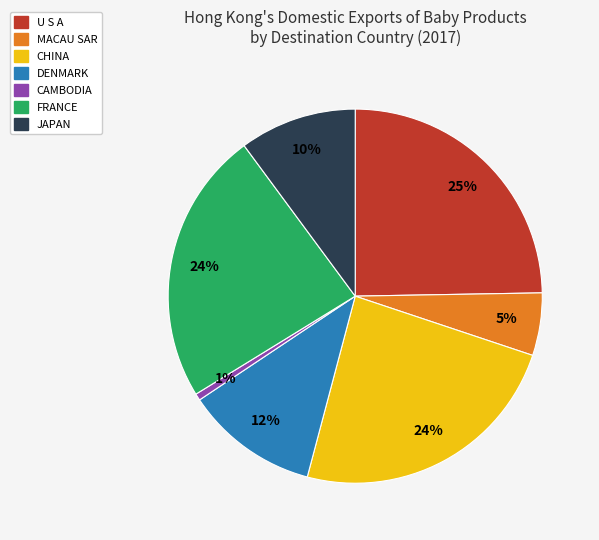

To the nearest percent, what is the combined percentage of JAPAN and FRANCE?

34%